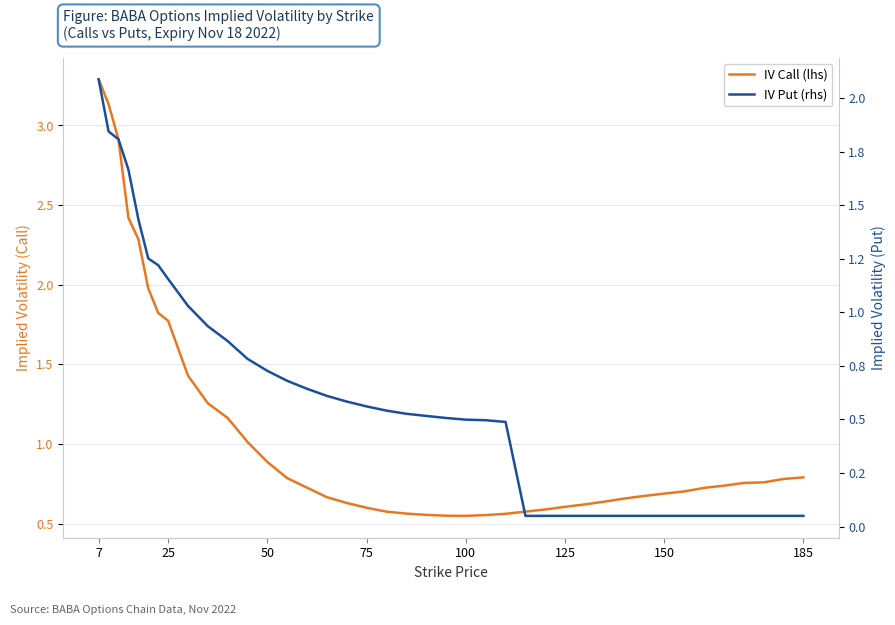

Reading left to right, extract all data points from this chart.

IV Call: 3.3	3.1	2.9	2.4	2.3	2.0	1.8	1.8	1.4	1.3	1.2	1.0	0.9	0.8	0.7	0.7	0.6	0.6	0.6	0.6	0.6	0.5	0.5	0.6	0.6	0.6	0.6	0.6	0.6	0.6	0.7	0.7	0.7	0.7	0.7	0.7	0.8	0.8	0.8	0.8
IV Put: 2.1	1.8	1.8	1.7	1.4	1.3	1.2	1.2	1.0	0.9	0.9	0.8	0.7	0.7	0.6	0.6	0.6	0.6	0.5	0.5	0.5	0.5	0.5	0.5	0.5	0.1	0.1	0.1	0.1	0.1	0.1	0.1	0.1	0.1	0.1	0.1	0.1	0.1	0.1	0.1